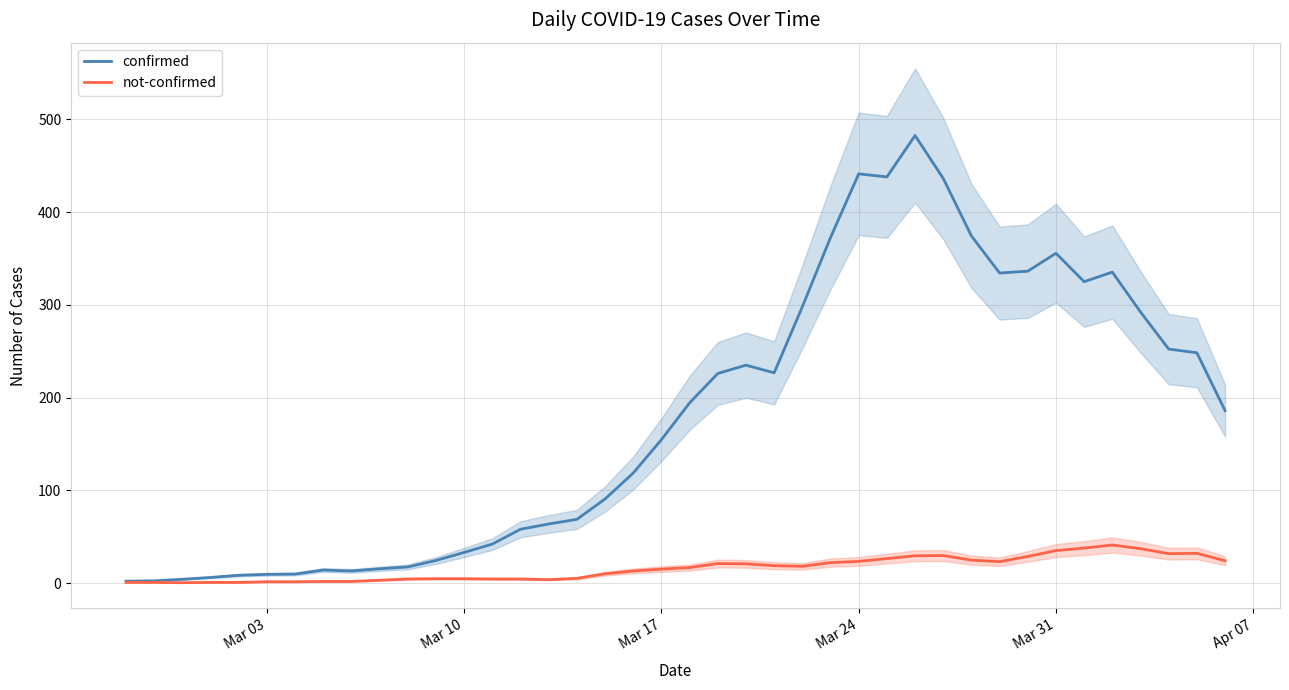

What is the highest value of the not-confirmed series?

41.0